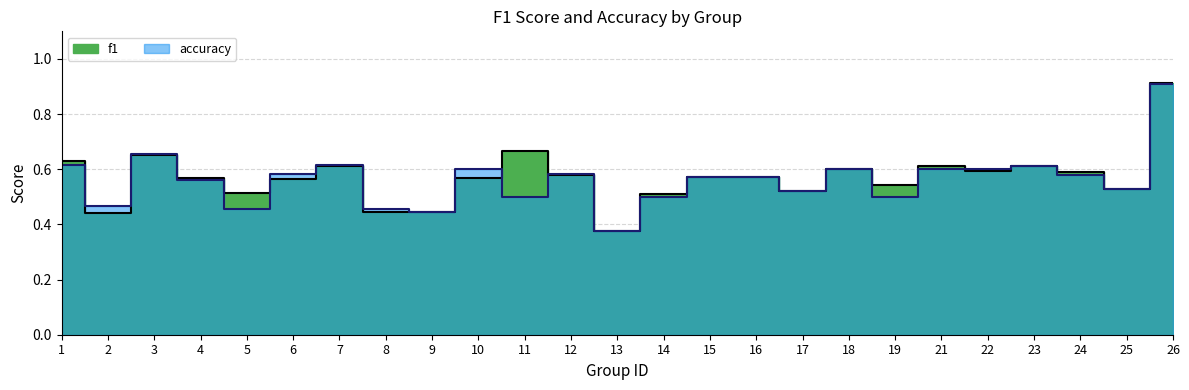

In accuracy, how many points are lower than both neighbors (excluding endpoints)?

8